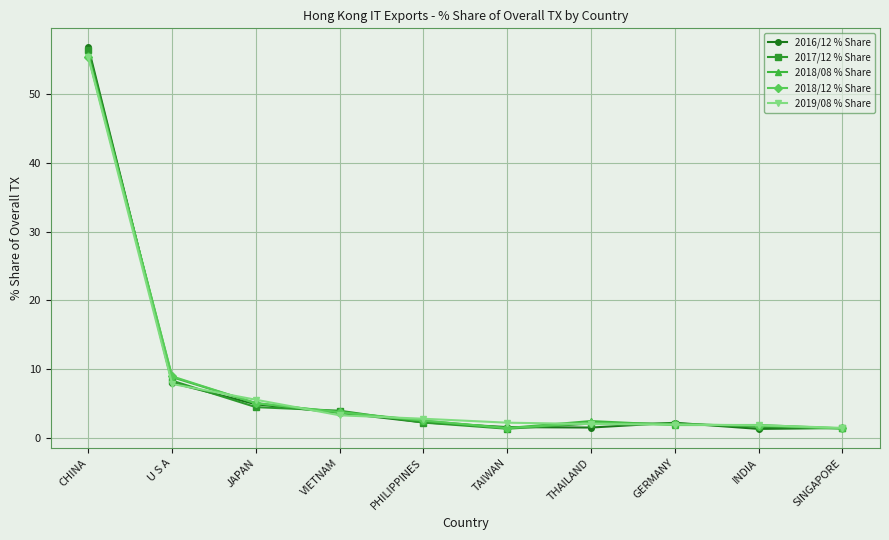

Is it true that 2017/12 % Share equals 4.5 at JAPAN?

True